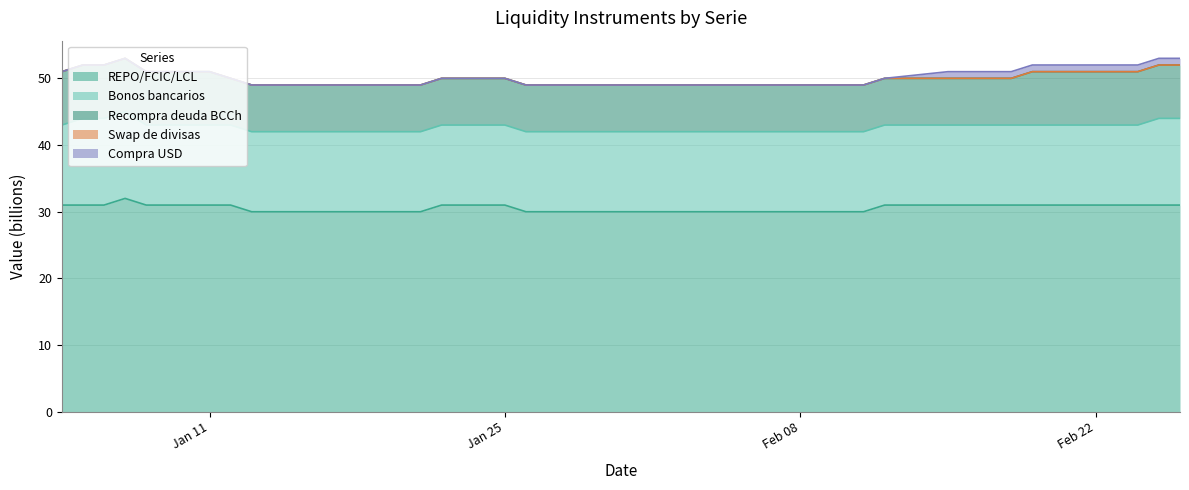

What is the average value of the Recompra deuda BCCh series?

7